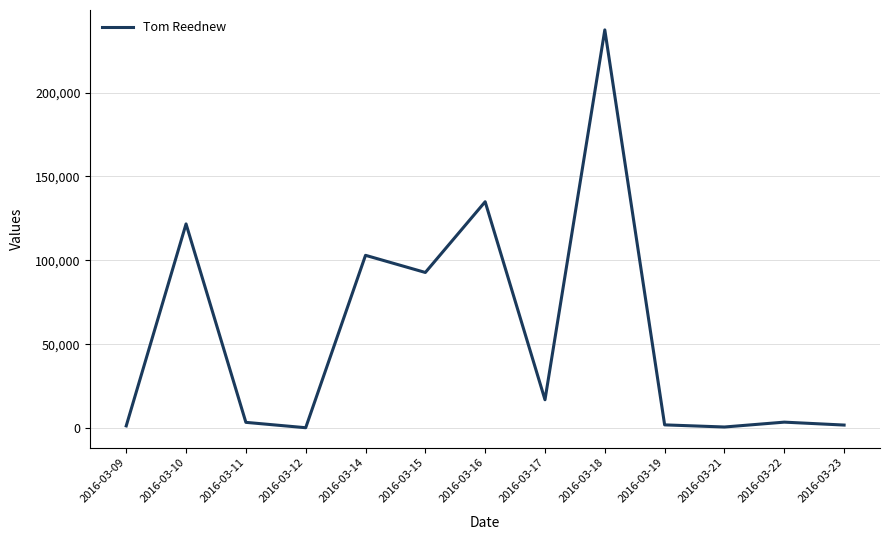

Where is the first local maximum?

2016-03-10